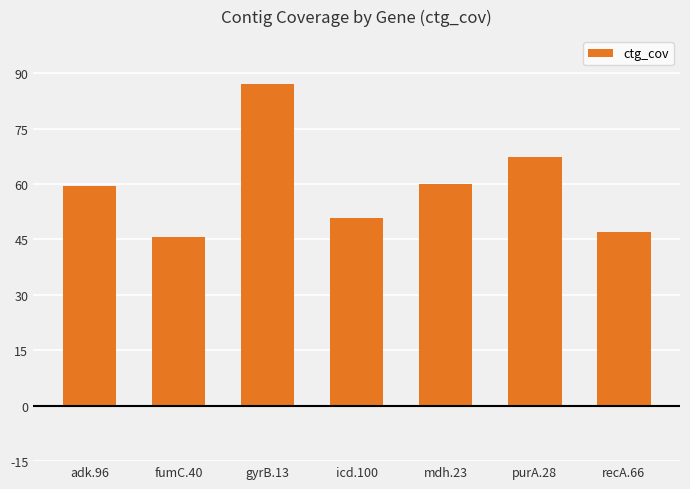

What is the change in value from icd.100 to purA.28?

+16.4